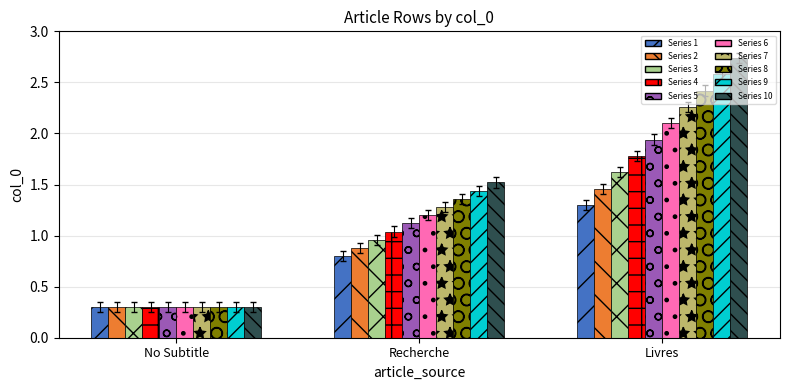

How many bars are there in each group?

10